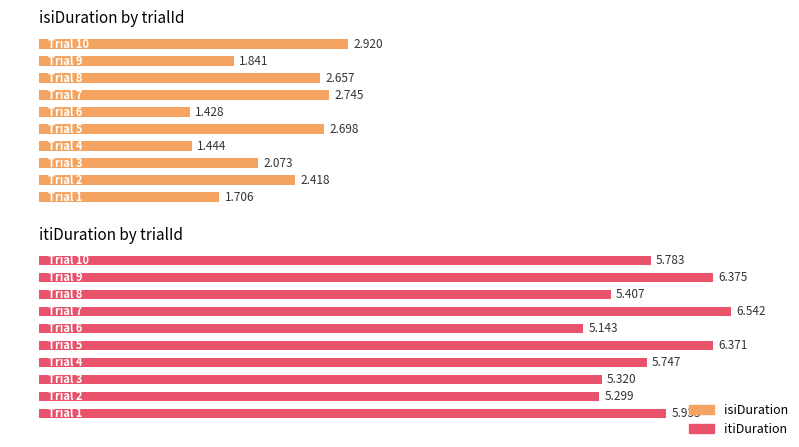

Which series has the widest spread of values?

isiDuration